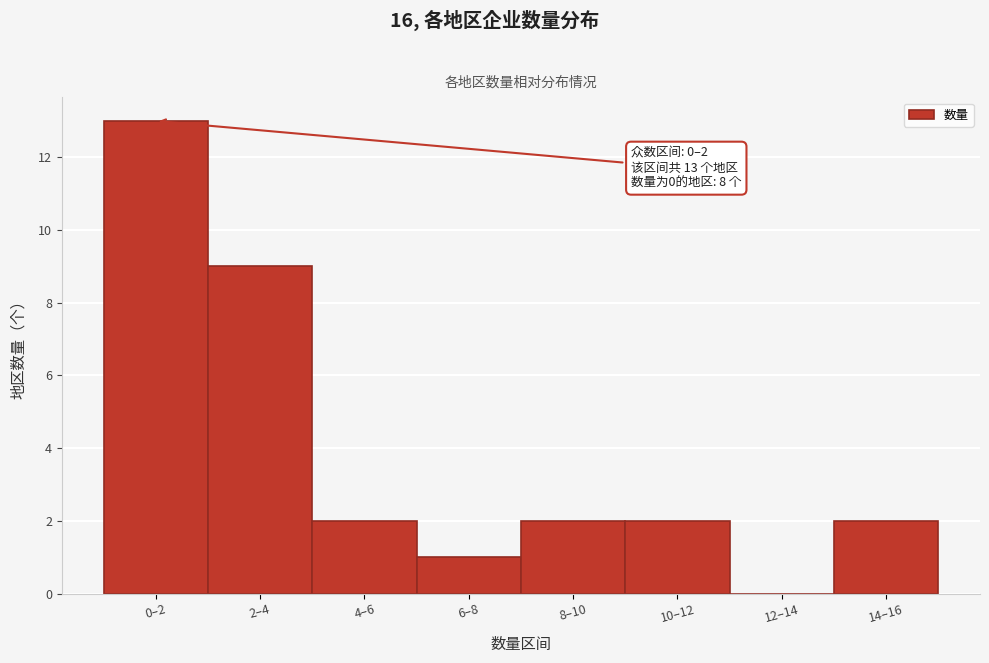

Reading left to right, transcribe all the data shown in this chart.

0–2=13	2–4=9	4–6=2	6–8=1	8–10=2	10–12=2	12–14=0	14–16=2